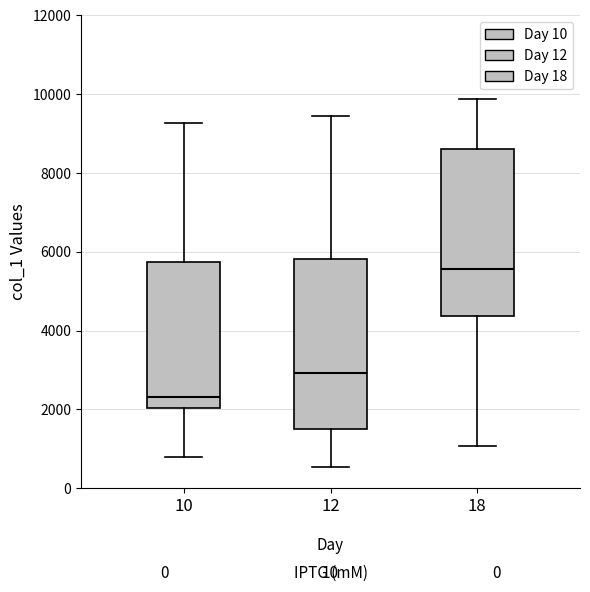

Where is the lower edge of the box at x = 18 on the y-axis? The values are not printed on the chart, so give them approximately, as read against the axis.

4400